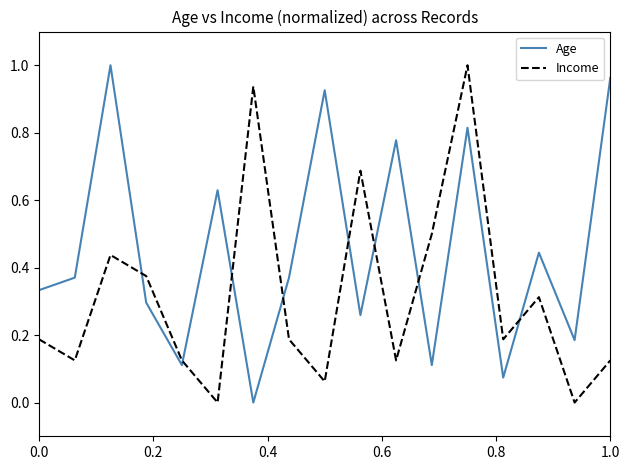

Which series ends up on top after the final intersection of Income and Age?

Age